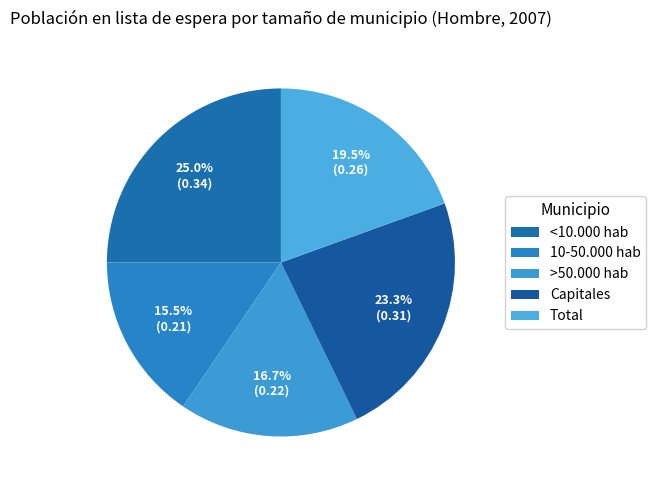

Do <10.000 hab and >50.000 hab together represent more than half of the pie?

No